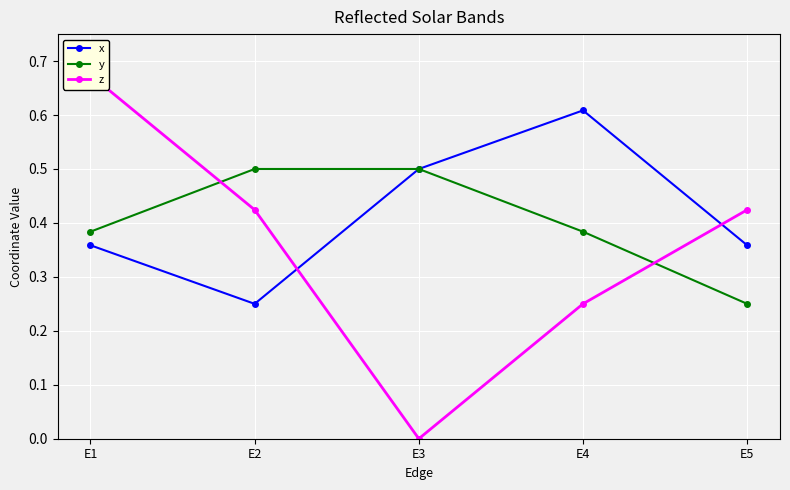

Where is y nearest to the value 0?

E5